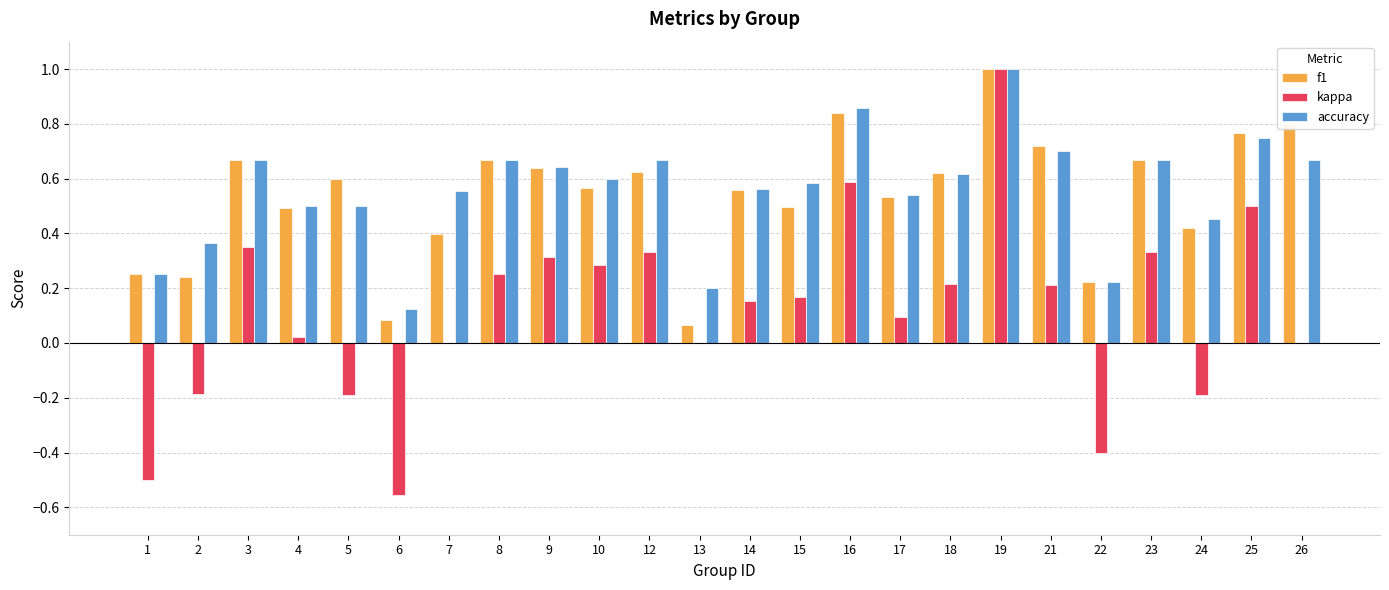

Which label corresponds to the largest value in the chart?

19